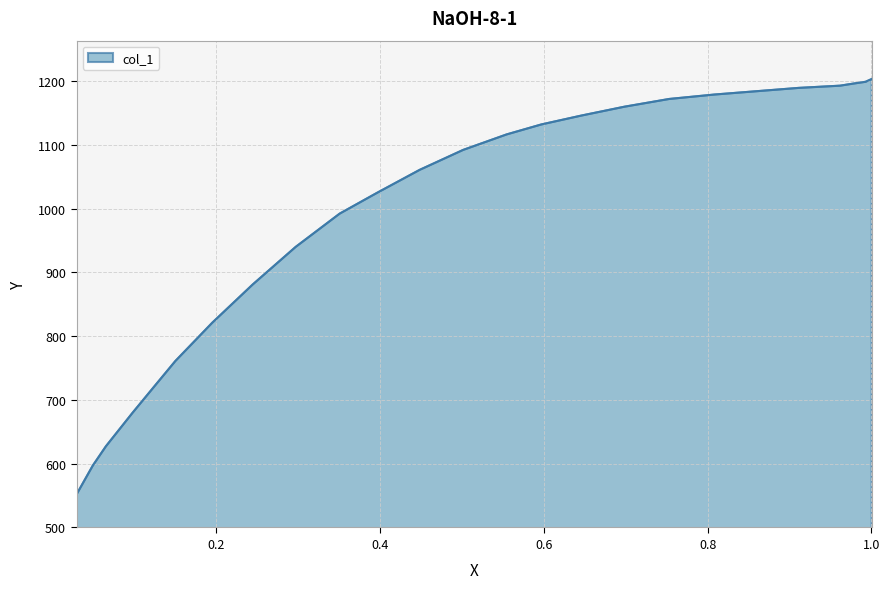

How many series are shown in this chart?

1